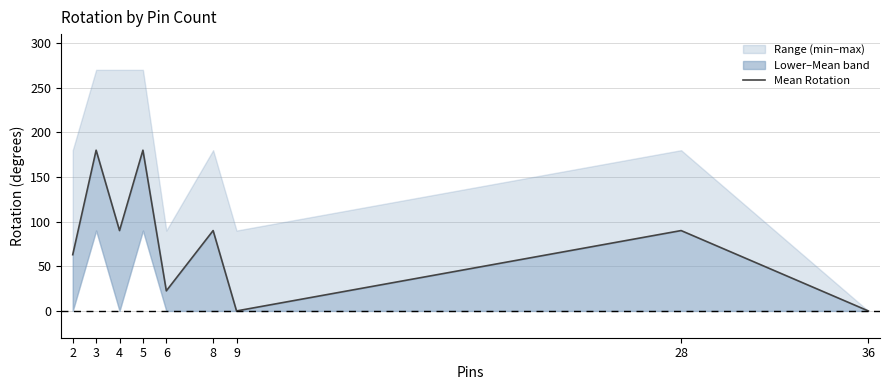

What is the difference between the values at 6 and 3?

157.5